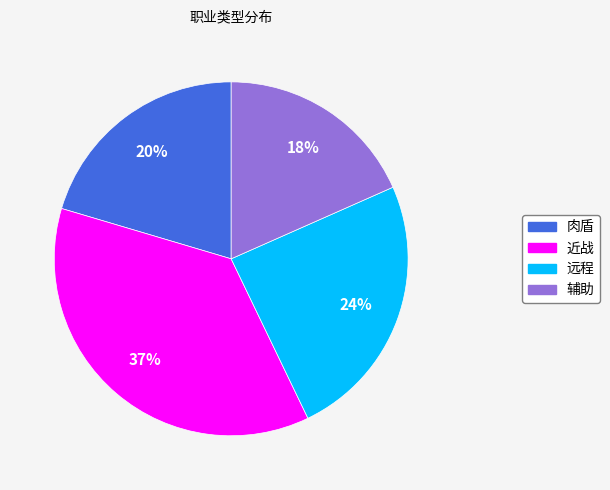

Is there a majority slice in this chart?

No